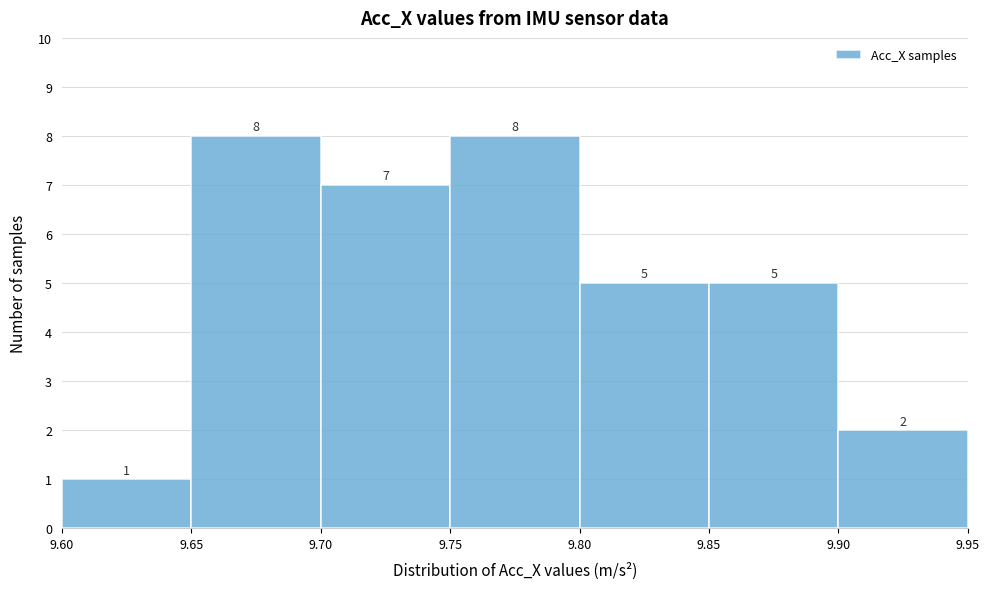

Reading left to right, list every bar in this chart as the range it spans on the x-axis followed by its height.

9.60 to 9.65: 1
9.65 to 9.70: 8
9.70 to 9.75: 7
9.75 to 9.80: 8
9.80 to 9.85: 5
9.85 to 9.90: 5
9.90 to 9.95: 2